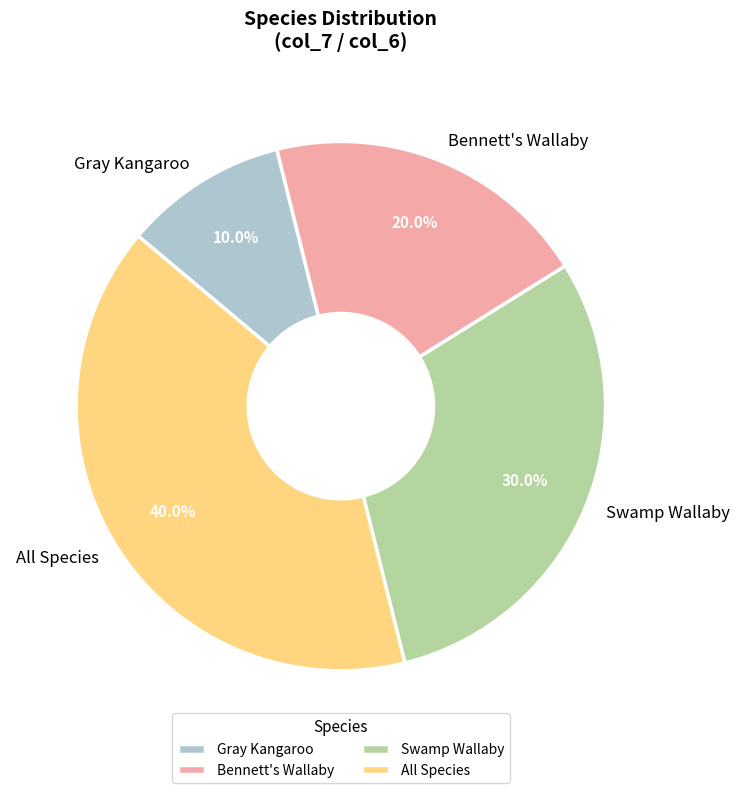

What is the ratio of the value at All Species to the value at Bennett's Wallaby?

2.0